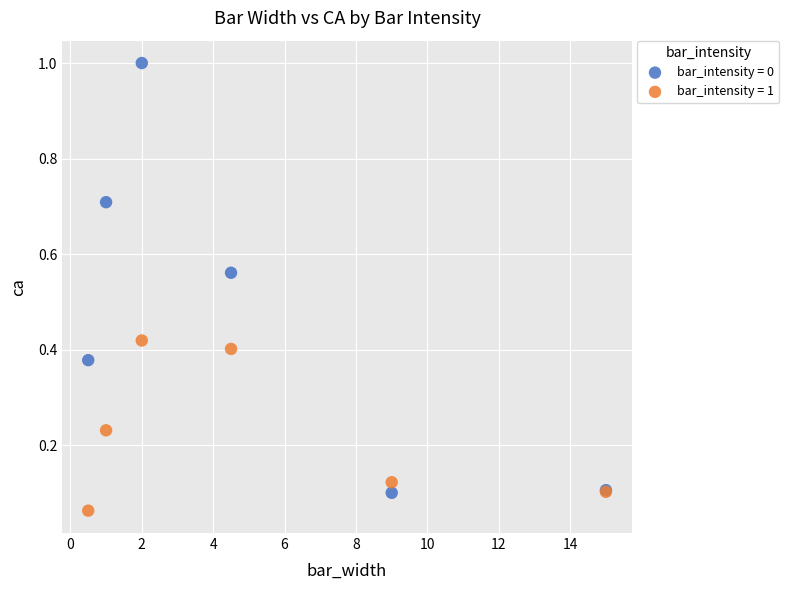

Which series reaches the minimum Y coordinate?

bar_intensity = 1